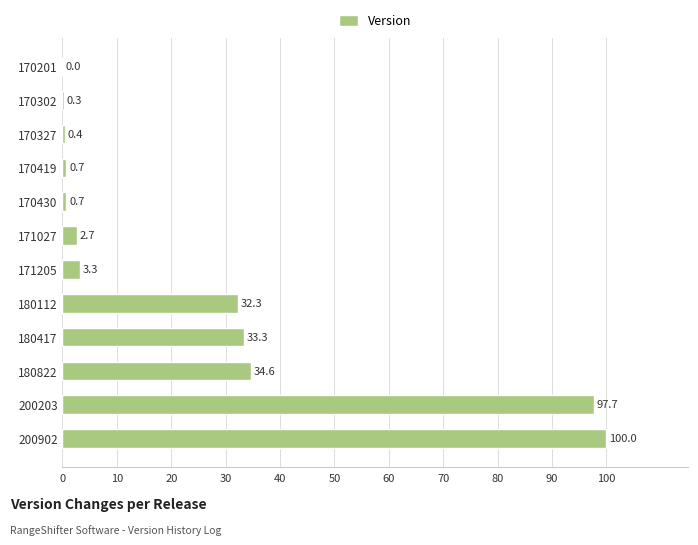

Is it true that the value at 180822 is 34.6?

True